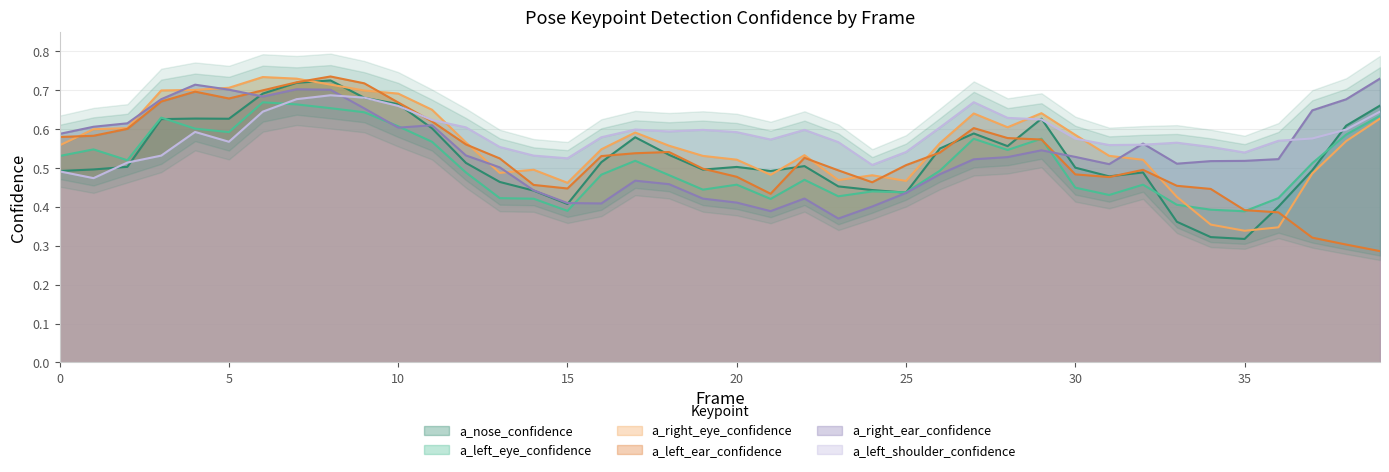

How many intersections are there between a_right_ear_confidence and a_nose_confidence?

4